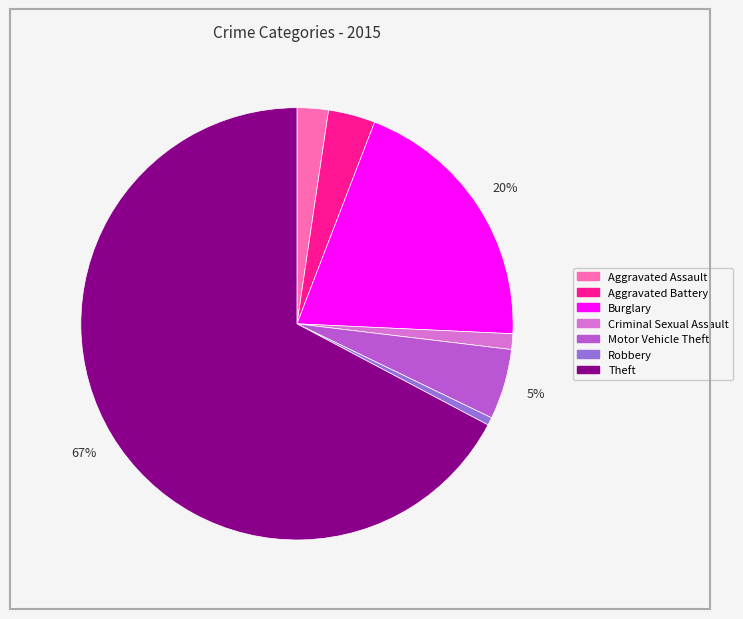

Combined, do Aggravated Assault and Criminal Sexual Assault account for over 50%?

No